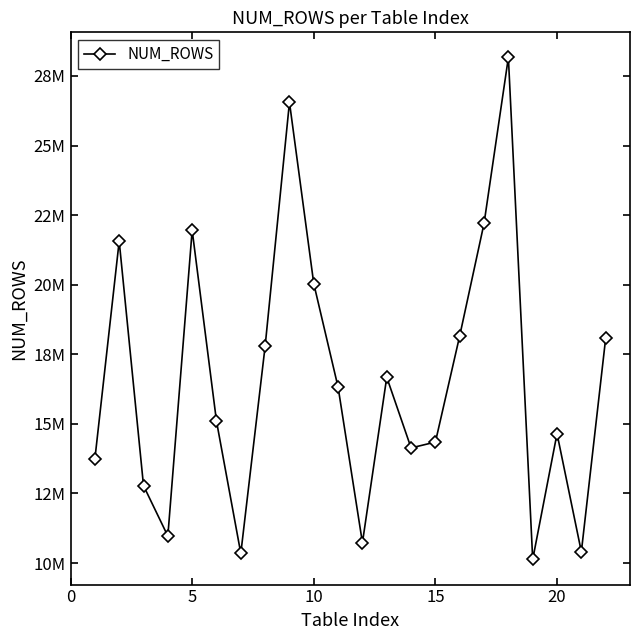

Is this an area chart (filled region under the line)?

No